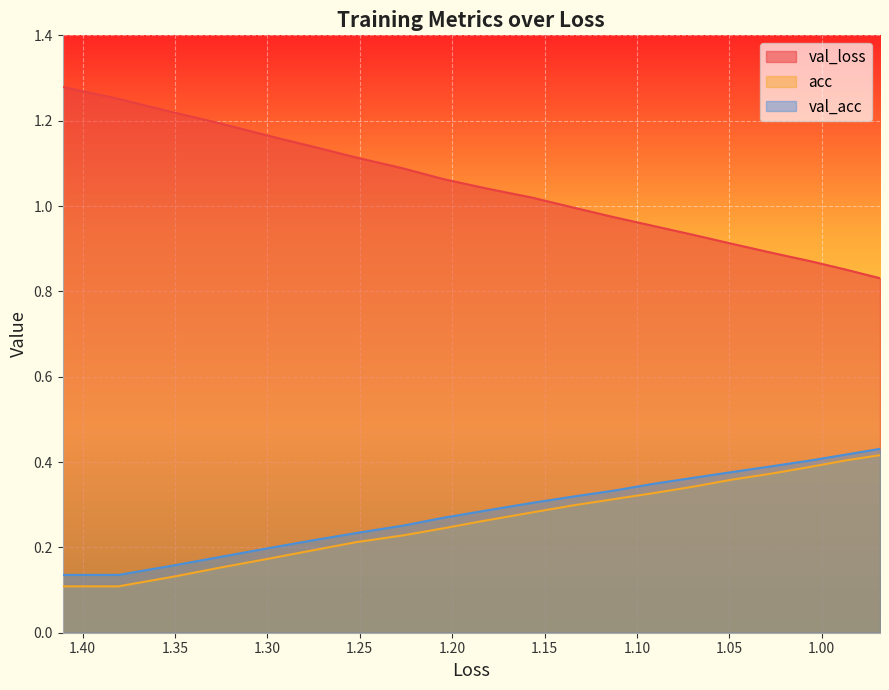

What is the value of the acc point at the 3rd from the left?

0.1